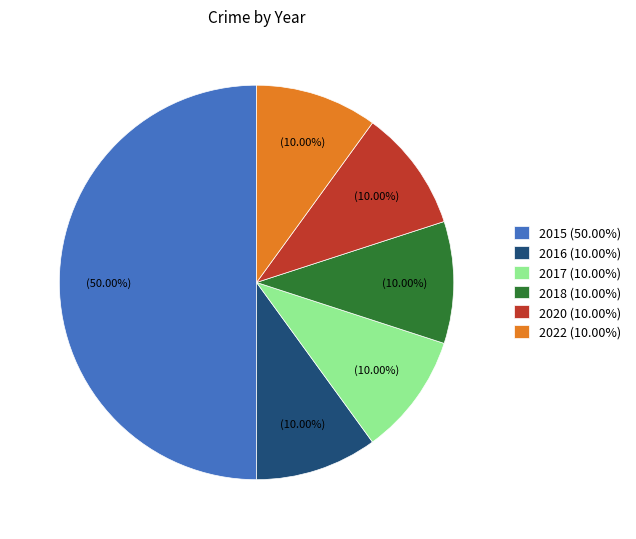

What is the ratio of the value at 2018 (10.00%) to the value at 2020 (10.00%)?

1.0